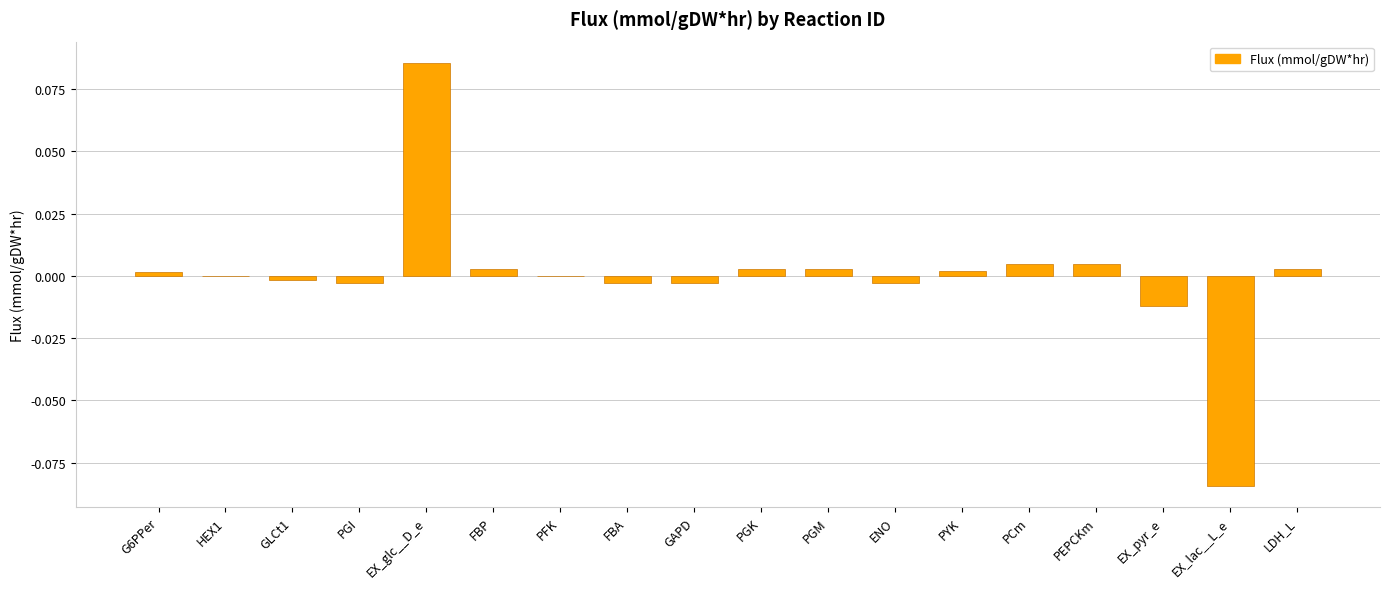

At which category does the chart reach its peak across all series?

EX_glc__D_e